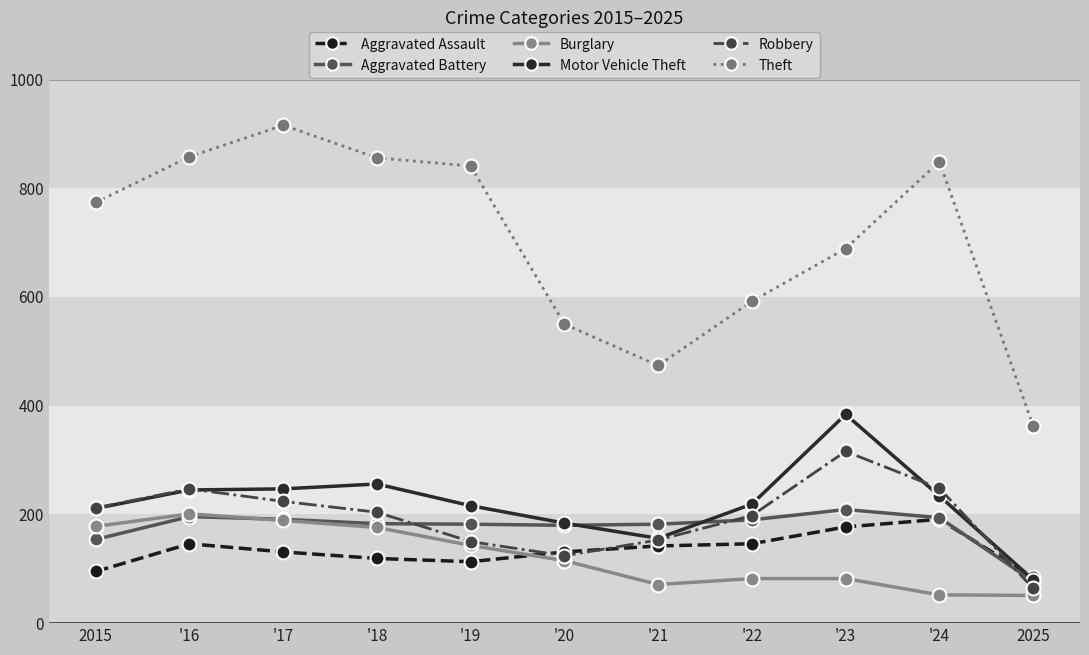

At which label does Theft reach its minimum?

2025